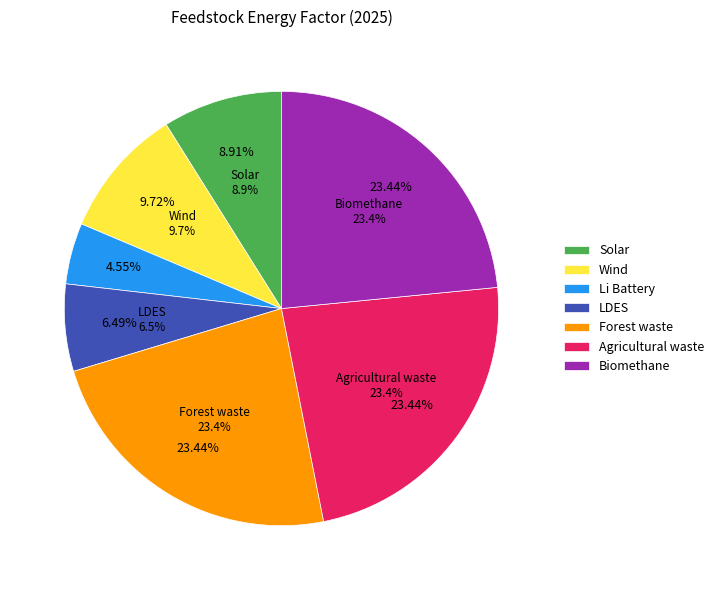

Does any single category account for the majority?

No